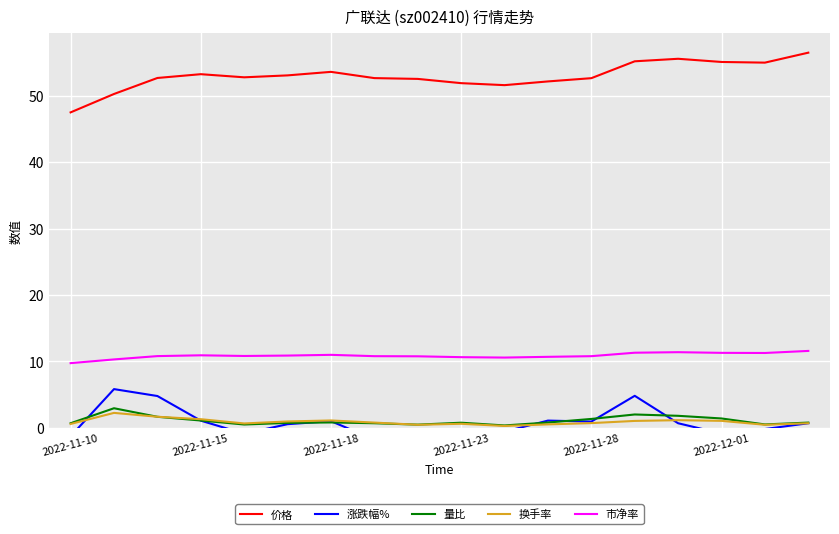

The 换手率 series shows 0.6 at 2022-11-23. True or false?

True